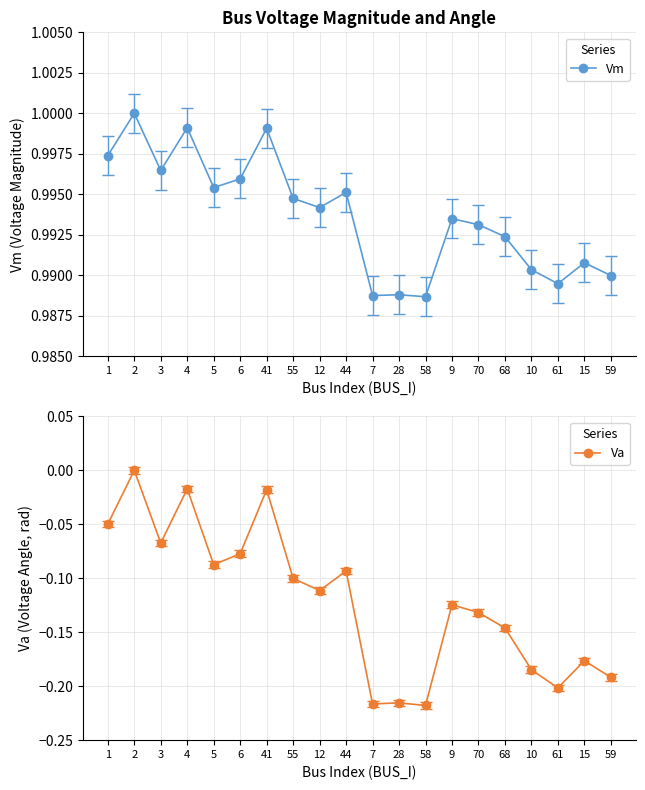

What is the sum of all Vm values?

19.9